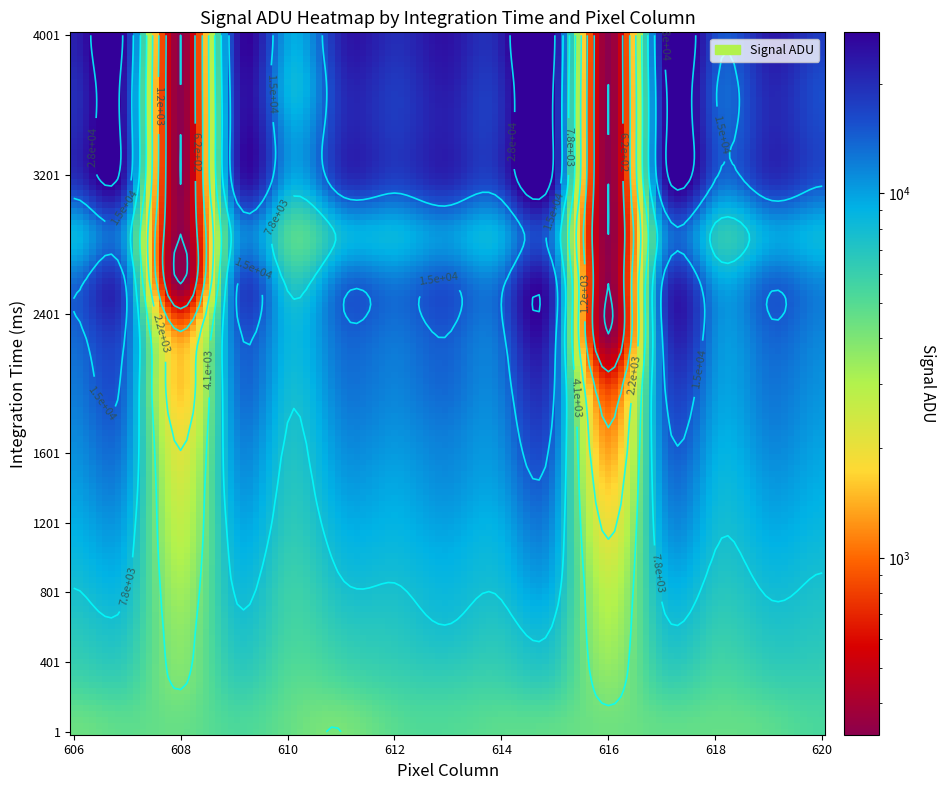

Between 1 and 13, which is larger?

13